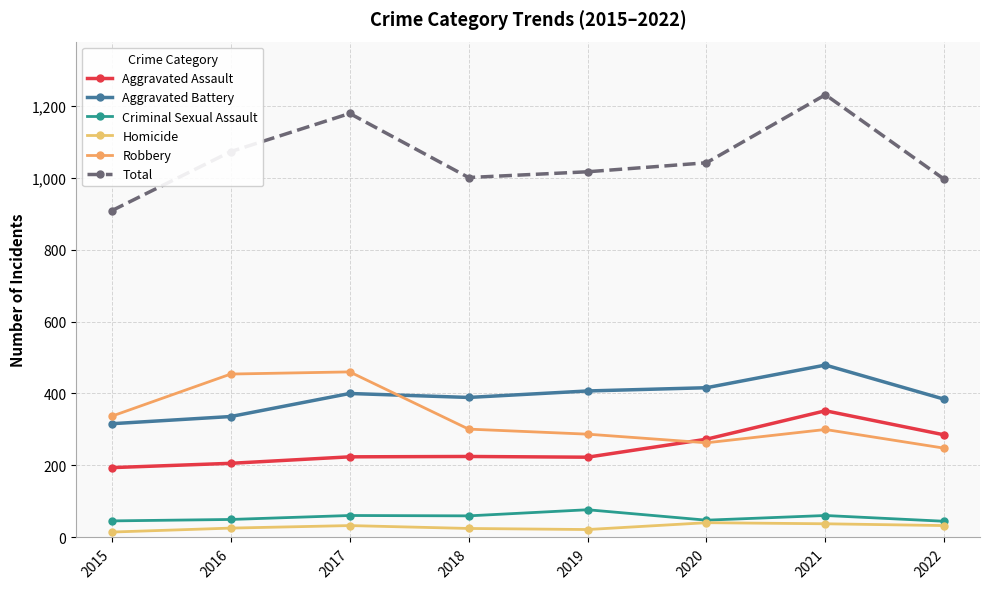

Where is Homicide nearest to the value 28?

2016